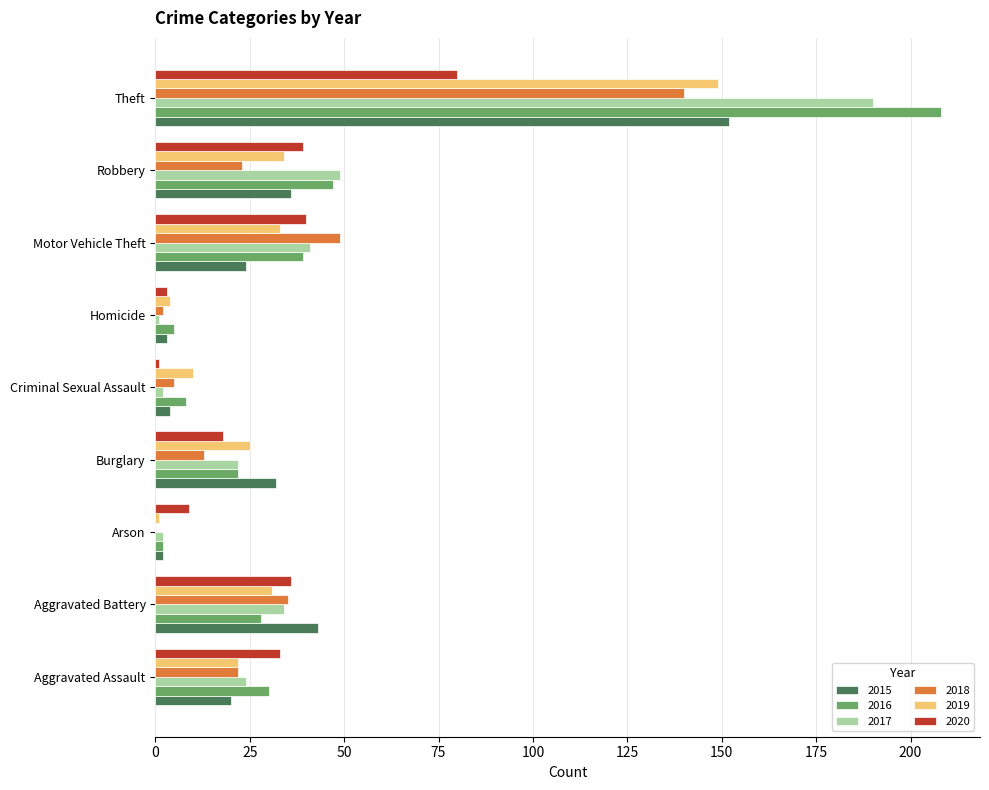

What is the total value across all series at Criminal Sexual Assault?

30